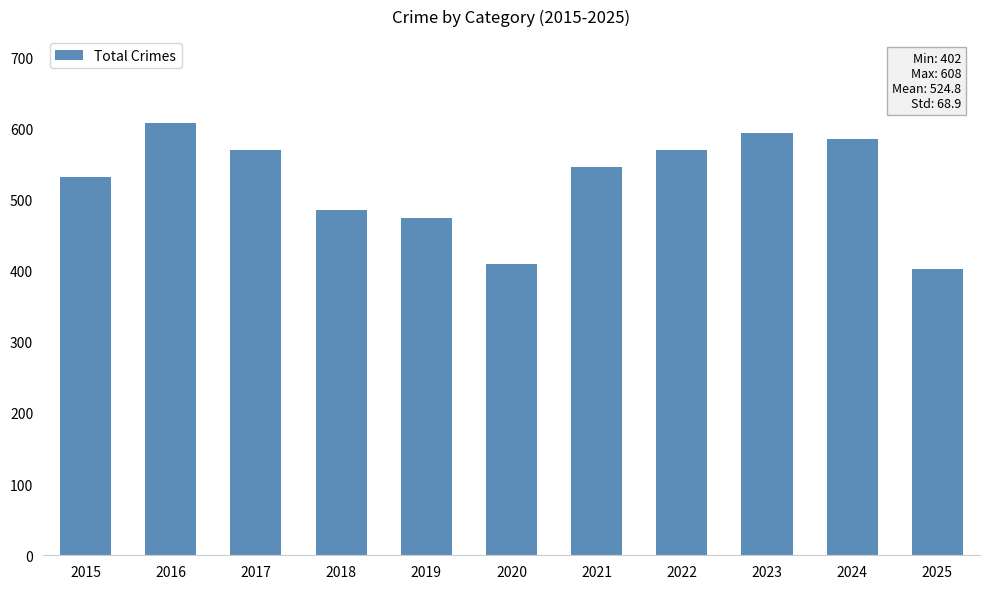

Count the number of data series in this chart.

1